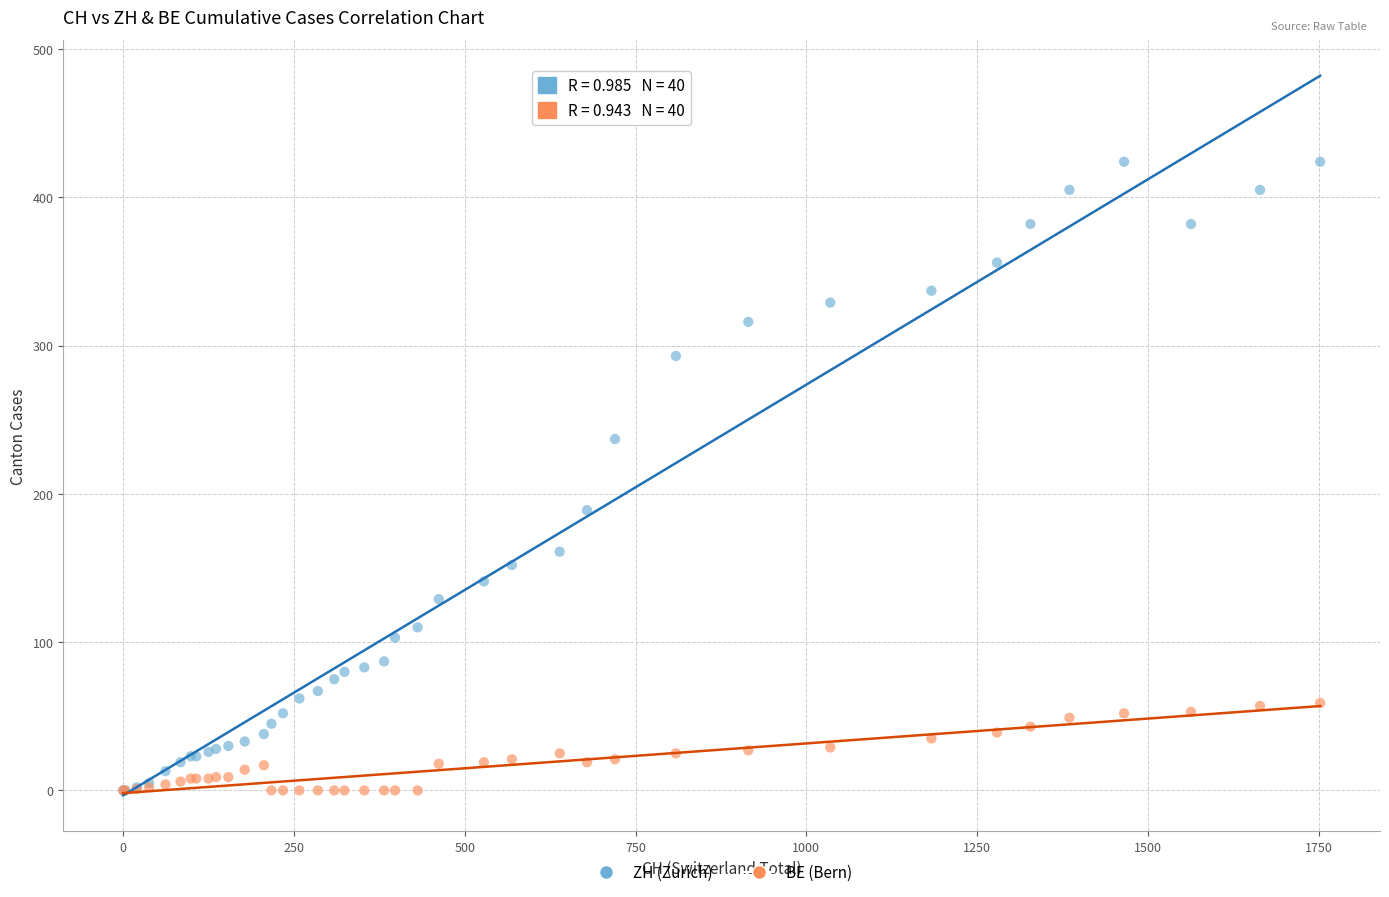

What are all the series names shown in the legend?

ZH (Zurich), BE (Bern)